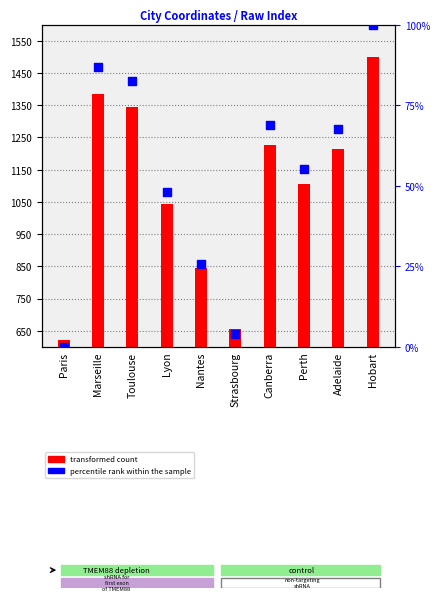

Which series has the widest spread of Y values?

transformed count